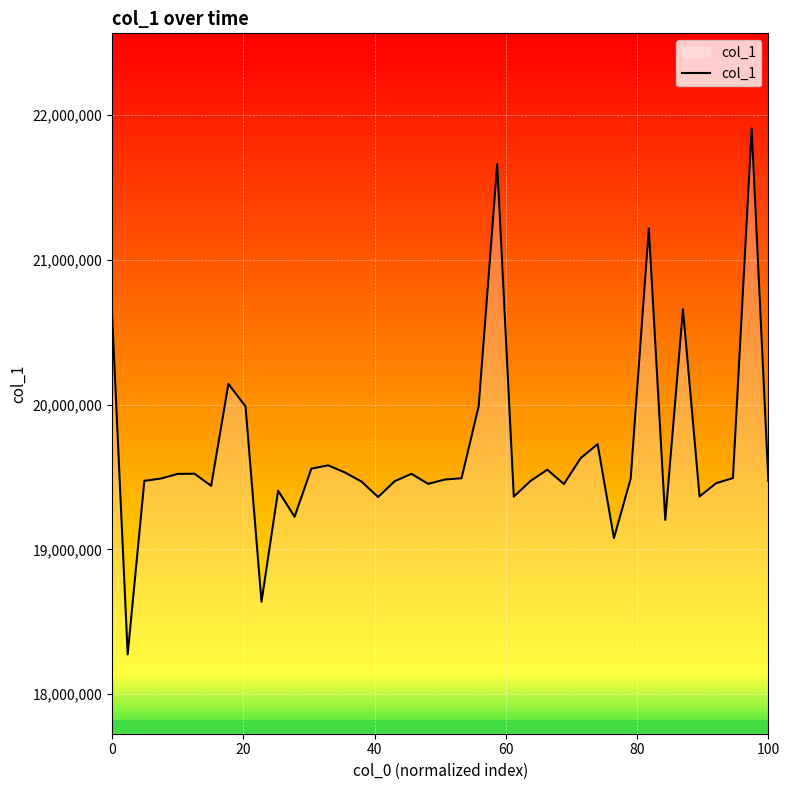

What is the maximum value shown in the chart?

21907000